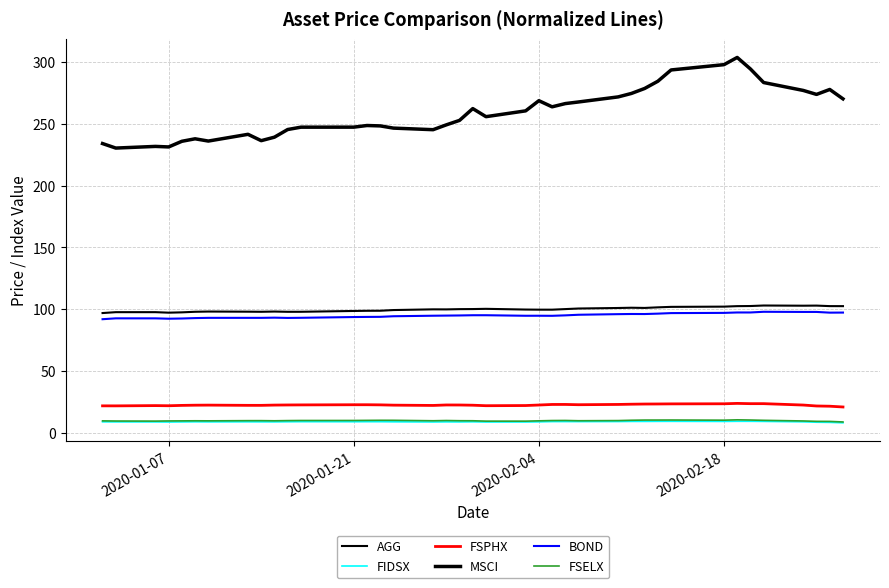

How many lines are shown in the chart?

6